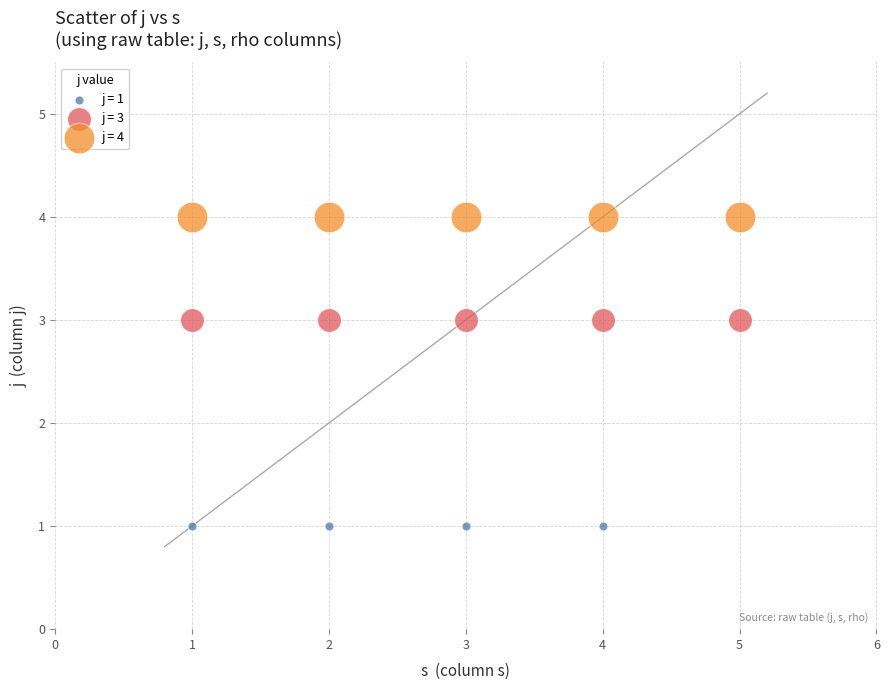

Which series reaches the minimum Y coordinate?

j = 1